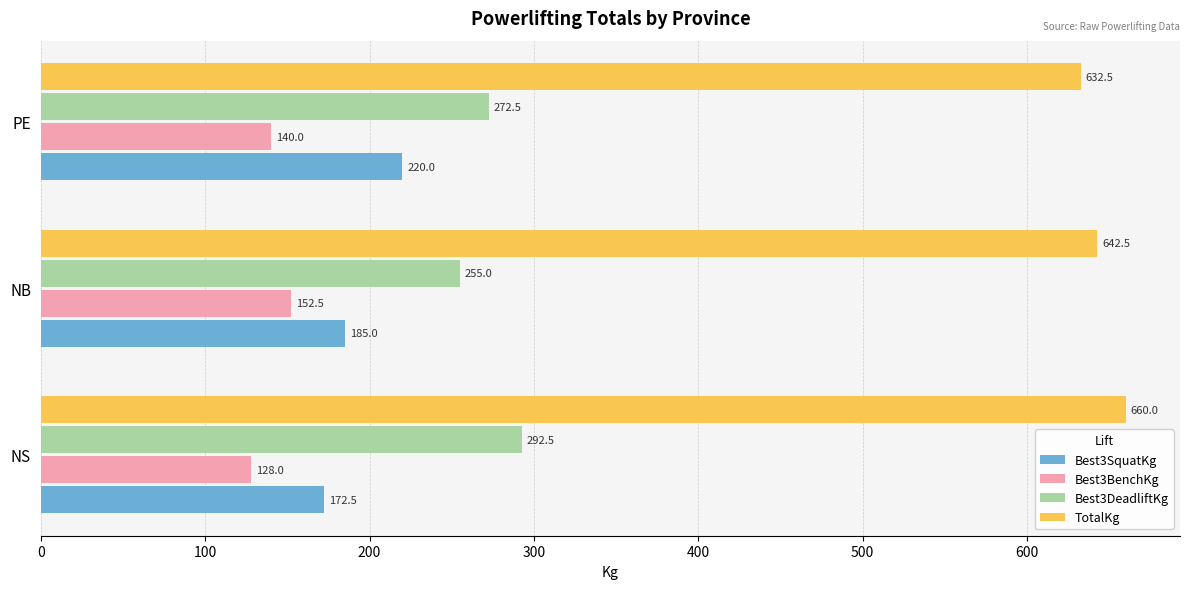

True or false: Best3DeadliftKg has a value of 272.5 at PE.

True